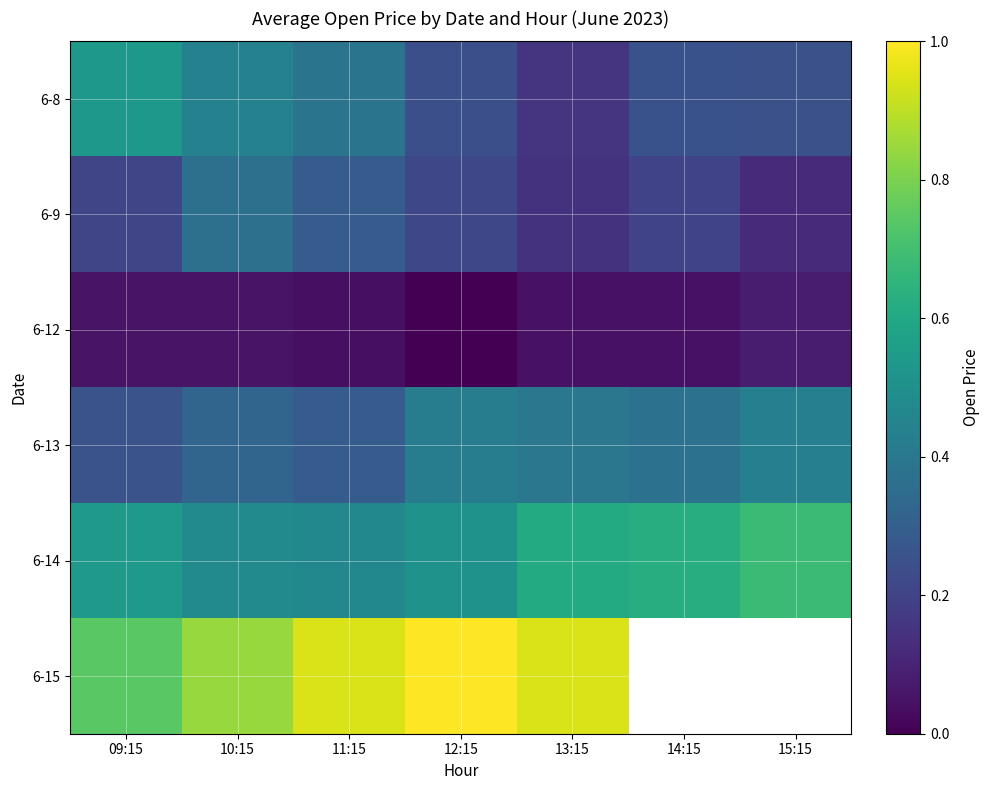

Between 10:15 and 13:15, which is larger?

10:15